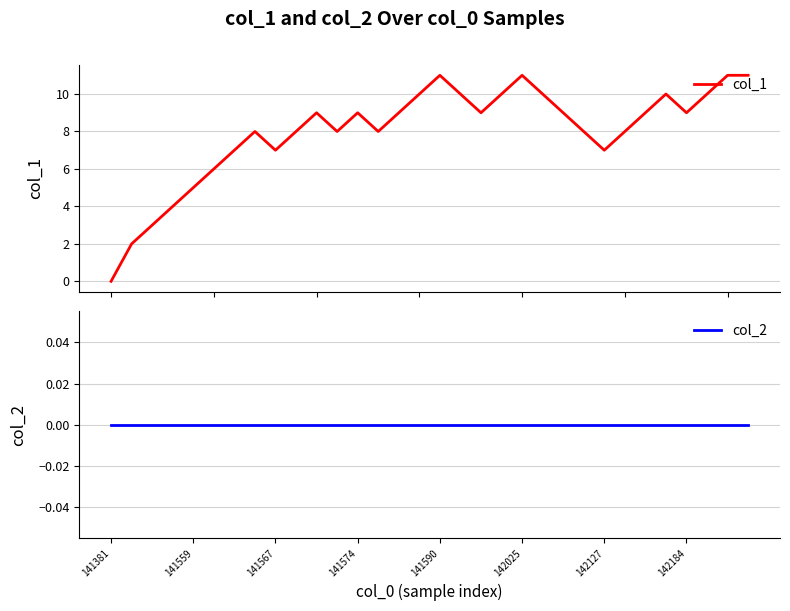

How many lines are shown in the chart?

2